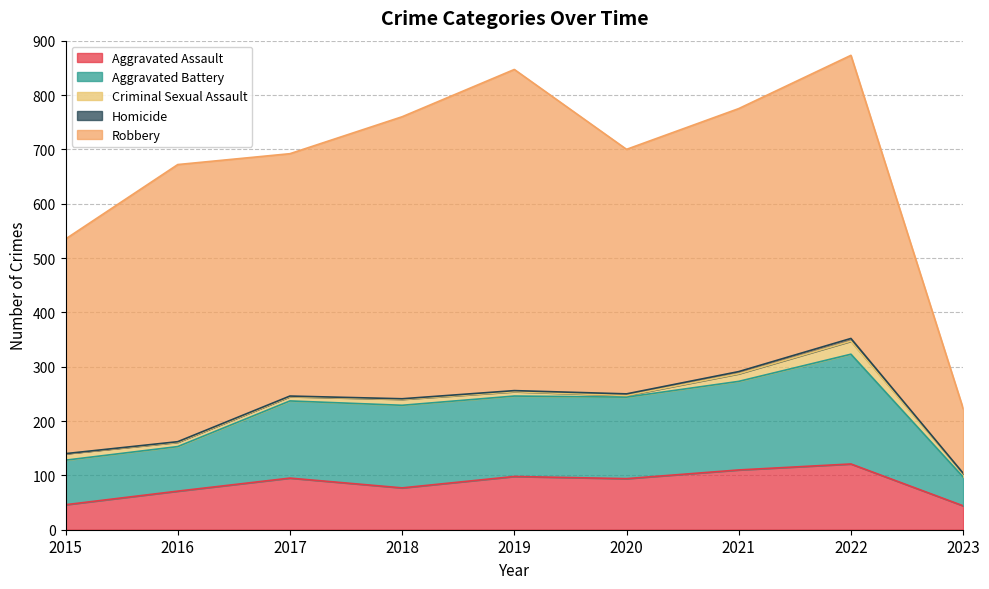

Reading right to left, transcribe all the data shown in this chart.

Aggravated Assault: 44	121	110	94	98	77	95	71	46
Aggravated Battery: 53	202	163	150	148	152	142	82	82
Criminal Sexual Assault: 6	24	14	3	8	11	8	8	12
Homicide: 1	5	4	3	2	1	1	1	0
Robbery: 119	521	484	450	591	519	446	510	395